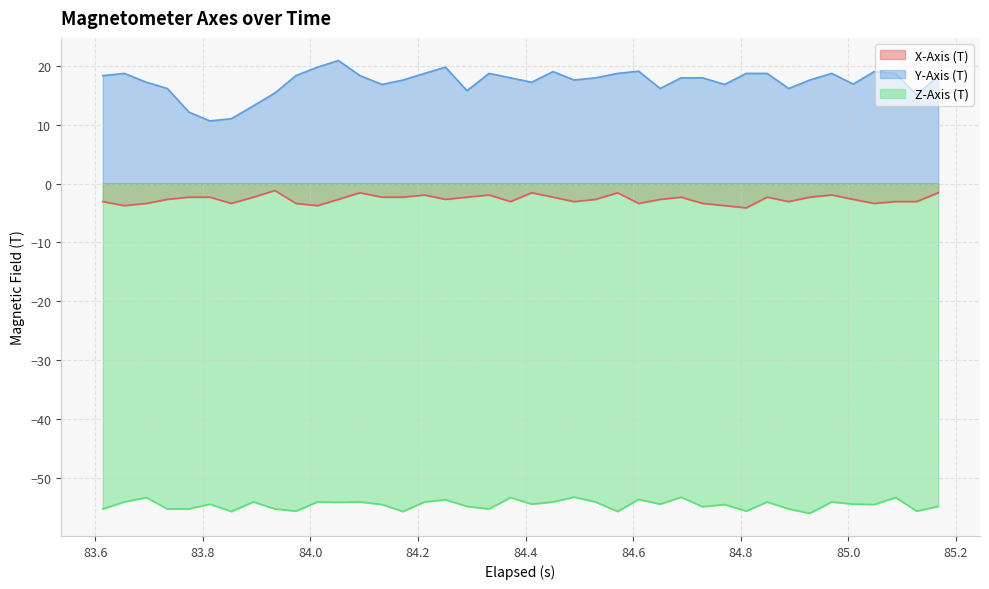

True or false: X-Axis (T) and Z-Axis (T) cross at least once.

False